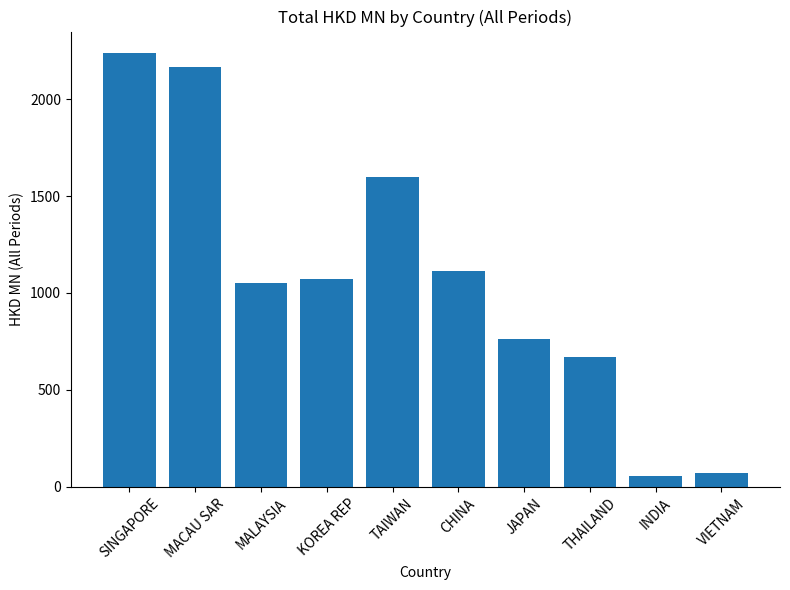

What is the label of the 5th bar from the left?

TAIWAN